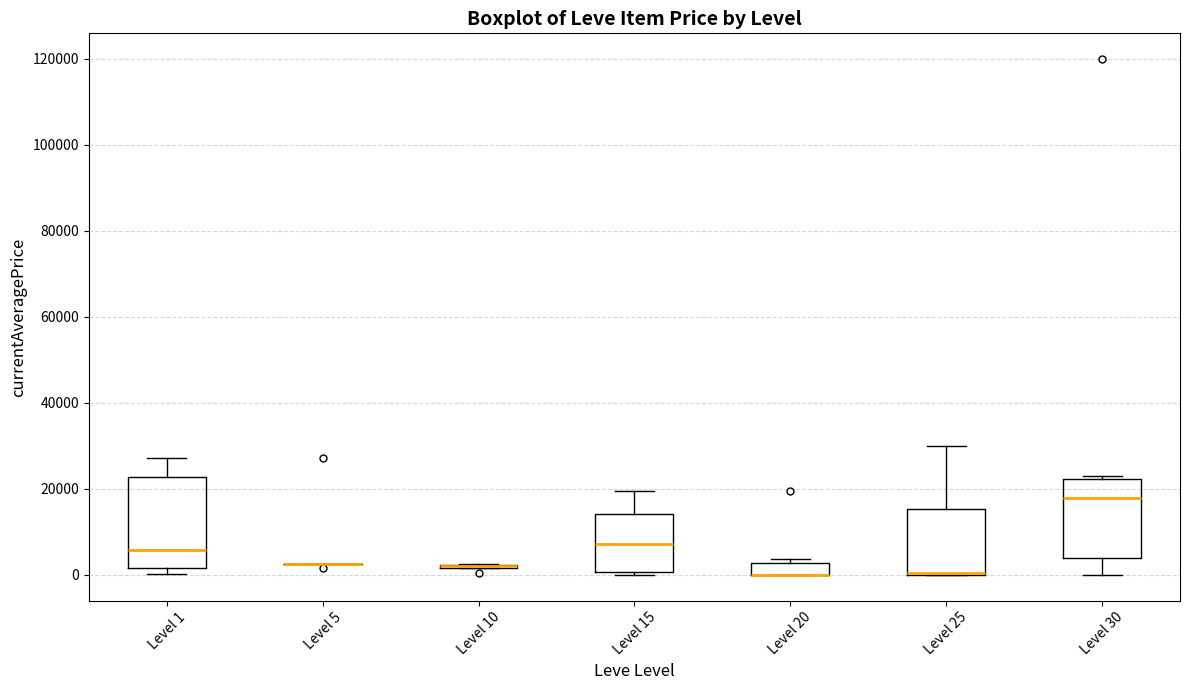

Which box is the tallest, from its lower edge to its upper edge?

Level 1